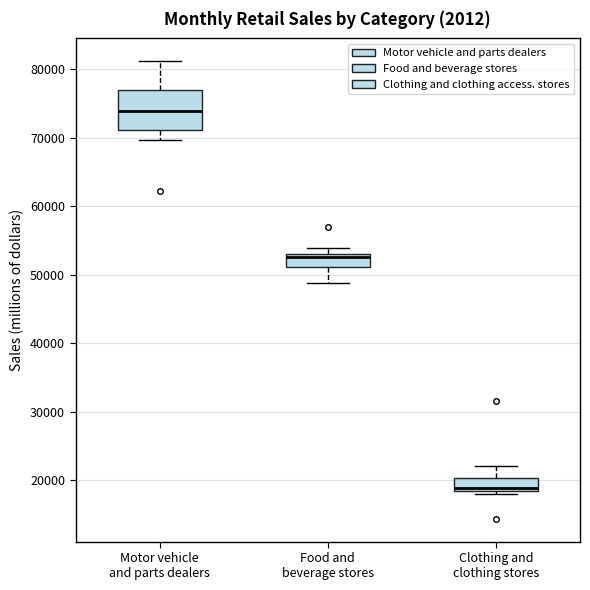

Reading left to right, transcribe this box plot: for each box, give where its median line is, the range the box spans, and where its two whiskers end, as read against the y-axis. The values are not printed on the chart, so give them approximately, as read against the axis.

Motor vehicle and parts dealers: median 74000, box 71000 to 77000, whiskers 70000 to 81000
Food and beverage stores: median 53000 (just below the box's upper edge), box 51000 to 53000, whiskers 49000 to 54000
Clothing and clothing stores: median 19000, box 18000 to 20000, whiskers 18000 (just below the box's lower edge) to 22000